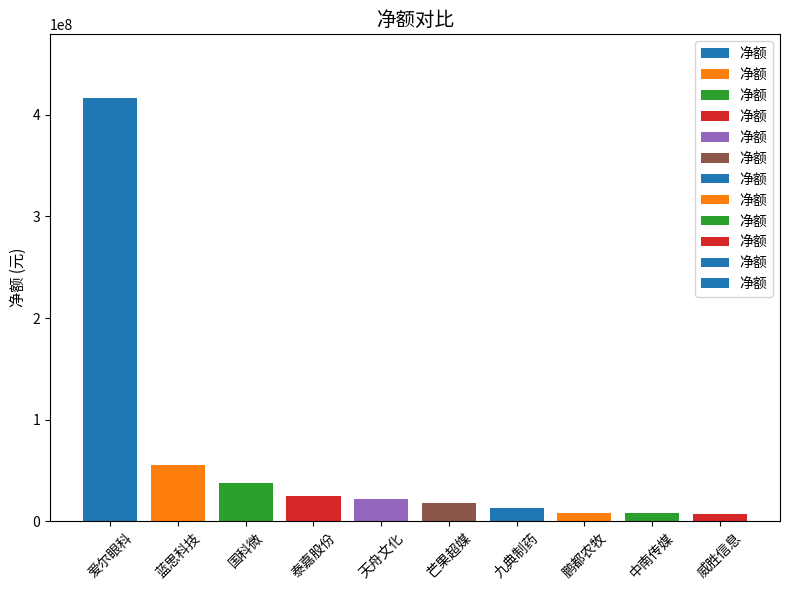

Where is the data nearest to the value 211813721?

蓝思科技